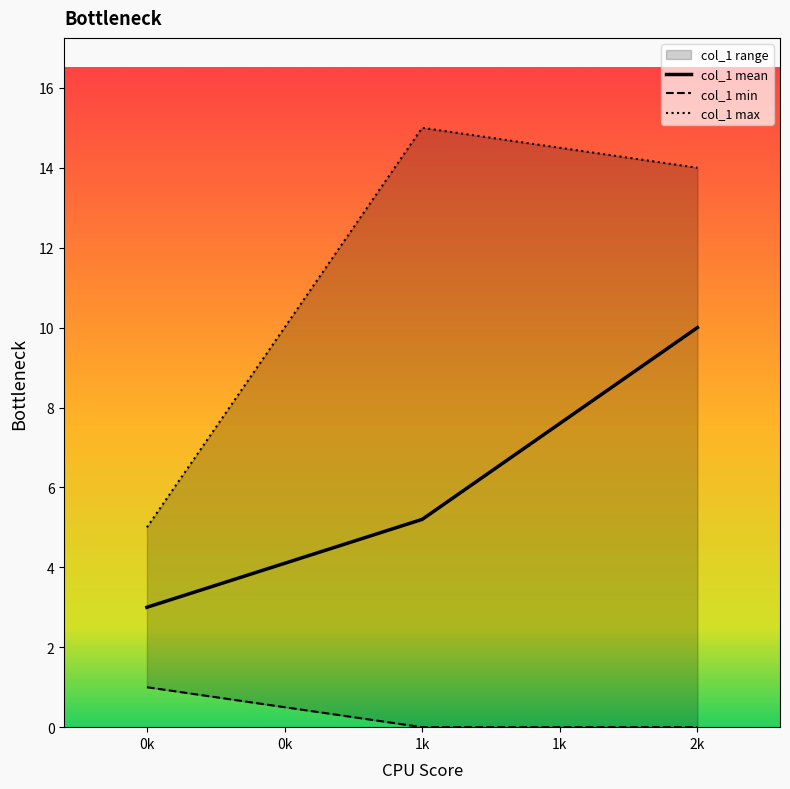

Rank the categories by col_1 mean value from lowest to highest.

0k, 1k, 2k